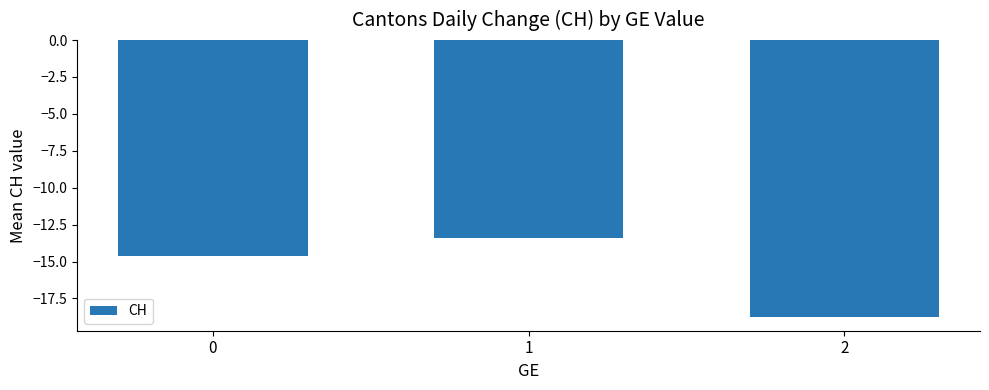

What value does the data have at 0?

-14.6